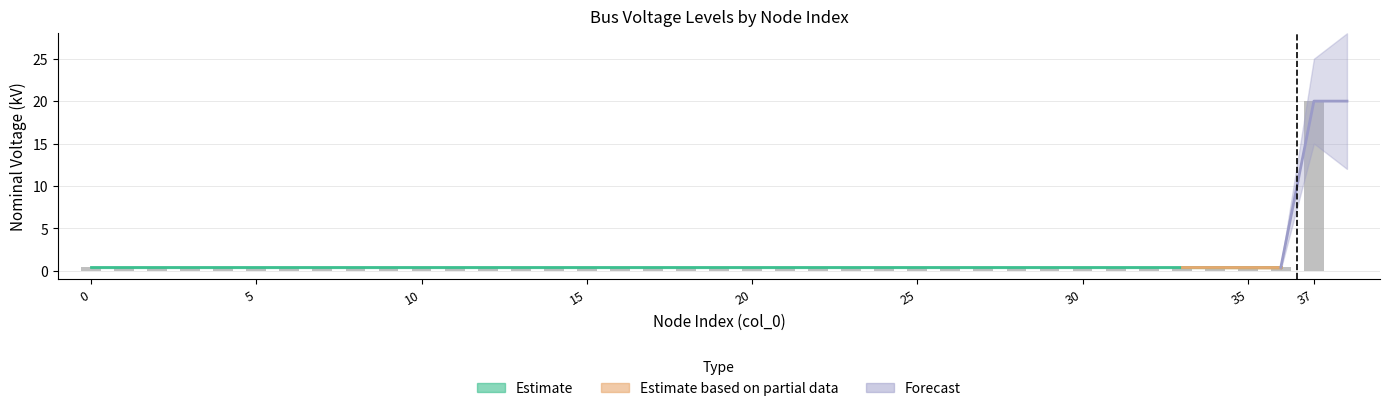

What is the difference between the maximum and second lowest values?

19.6